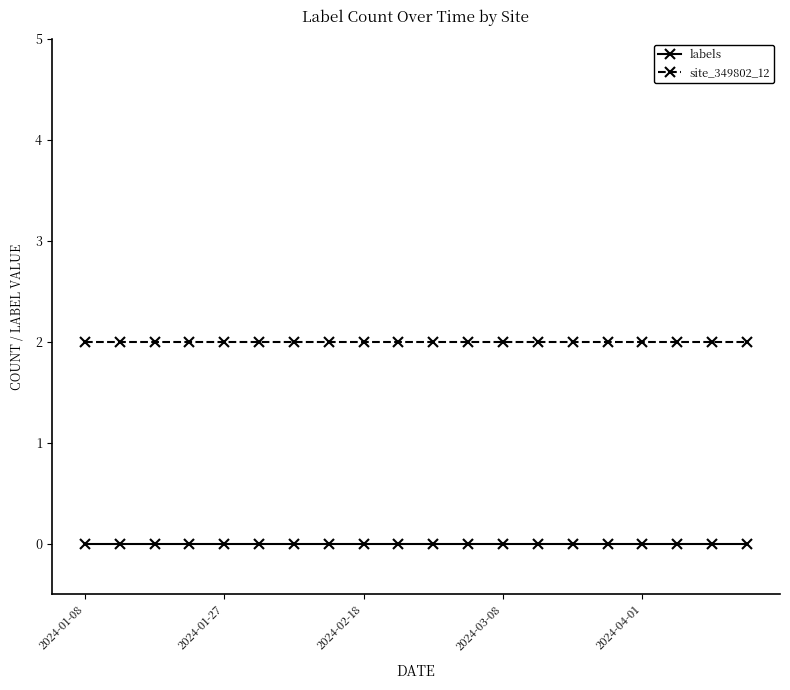

What is the sum of all site_349802_12 values?

40